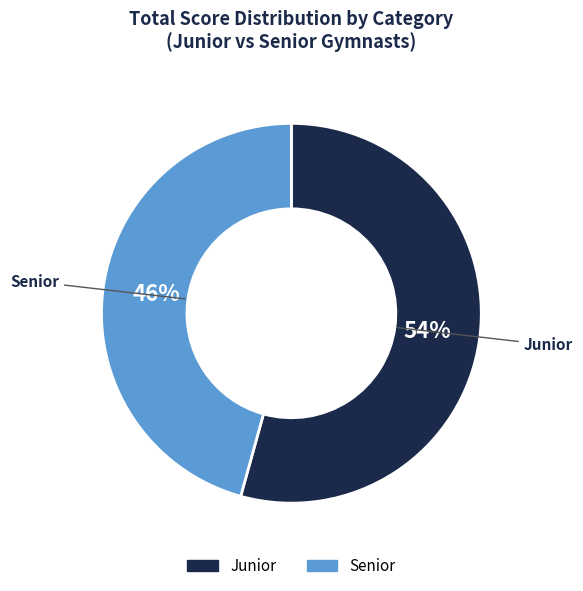

Is there a majority slice in this chart?

Yes